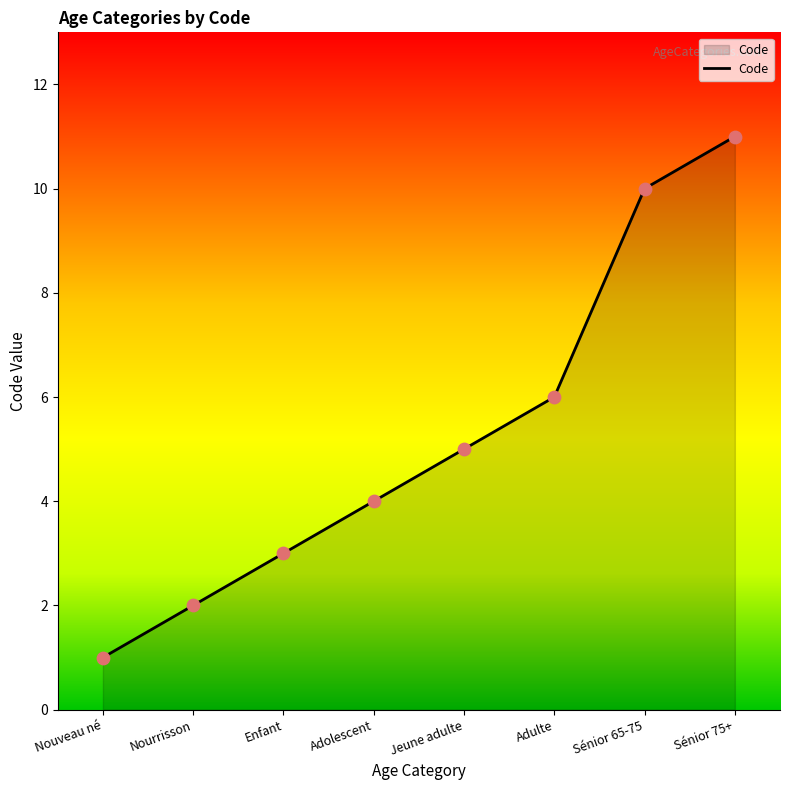

What is the ratio of the value at Enfant to the value at Jeune adulte?

0.6